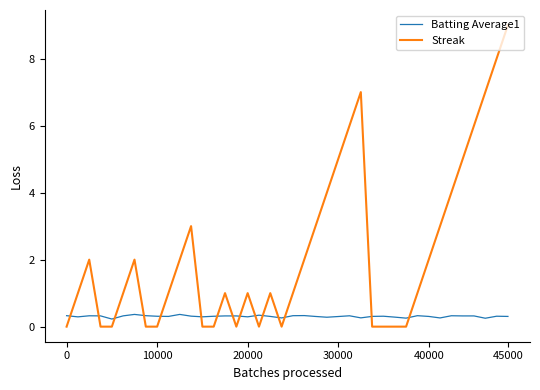

After their last crossing, which series has the higher values: Batting Average1 or Streak?

Streak